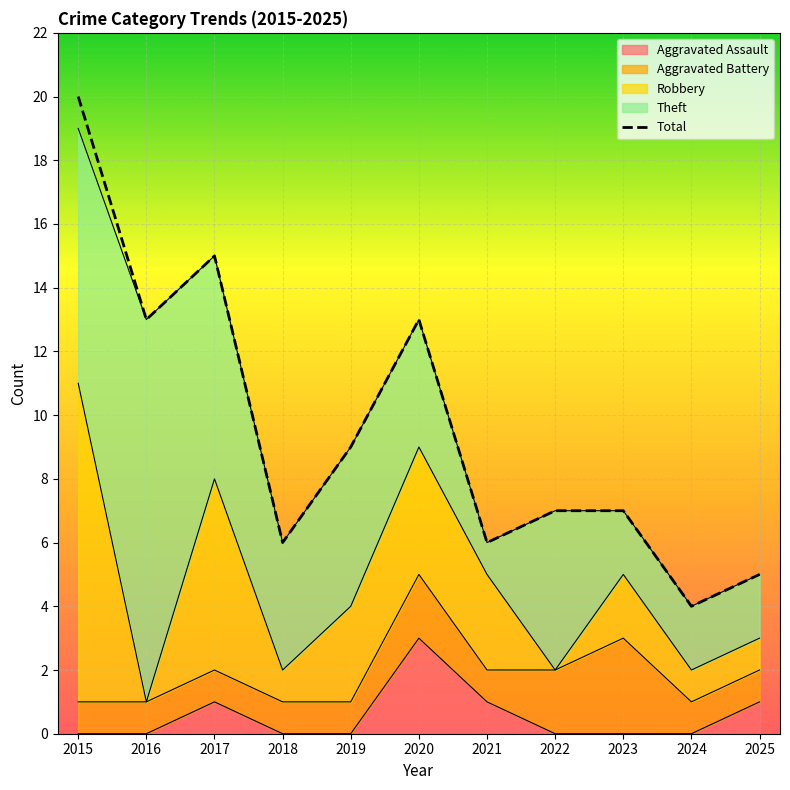

The value at 2025 is 1. True or false?

False